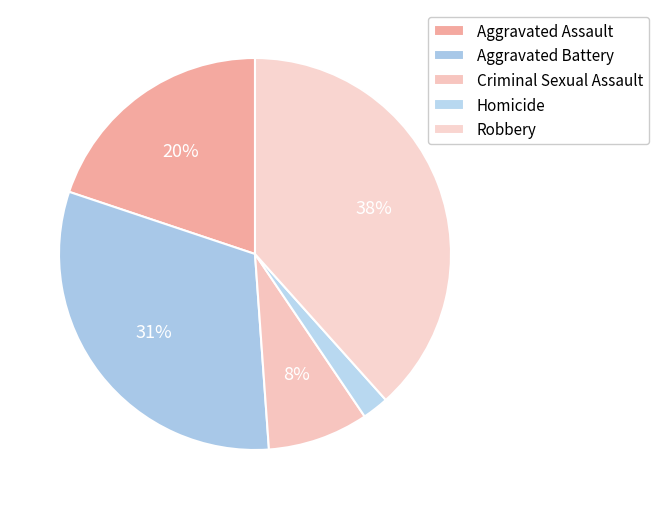

Between Homicide and Robbery, which is larger?

Robbery